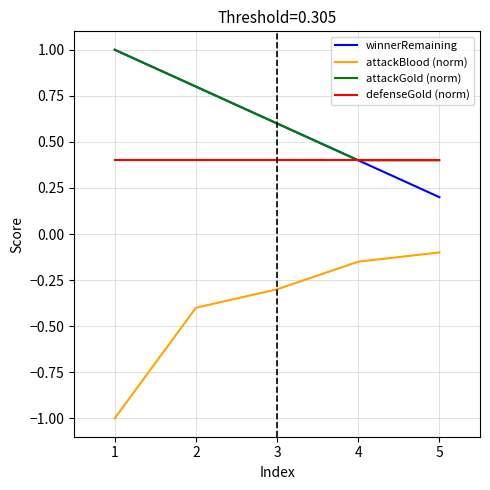

What is the average value of the winnerRemaining series?

0.6